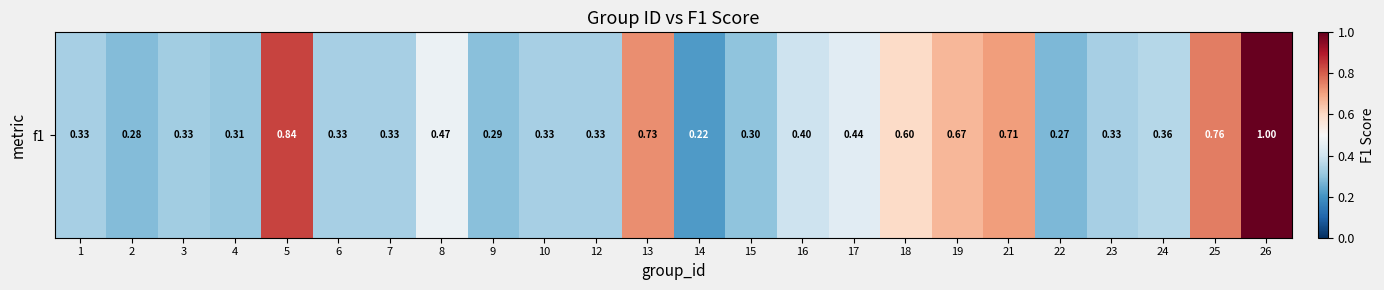

The value at 16 is 0.4. True or false?

True